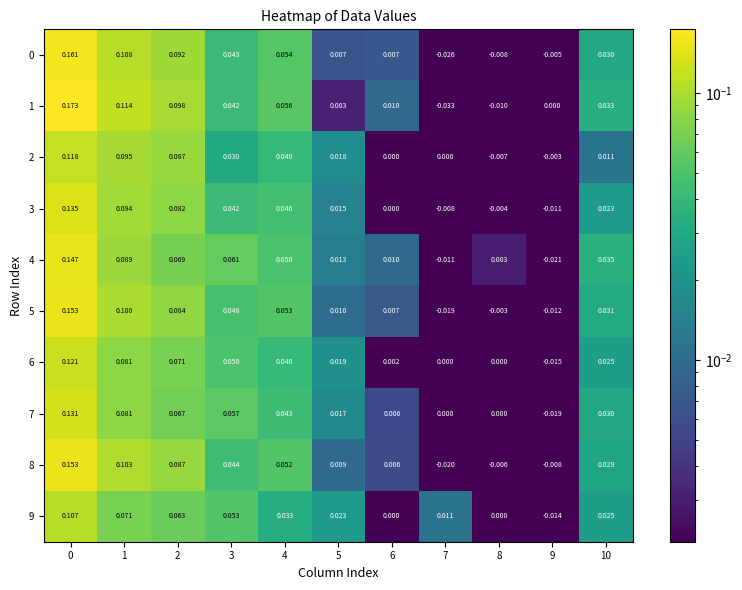

Is the value of 1 at 1 greater than the value of 9 at 7?

Yes